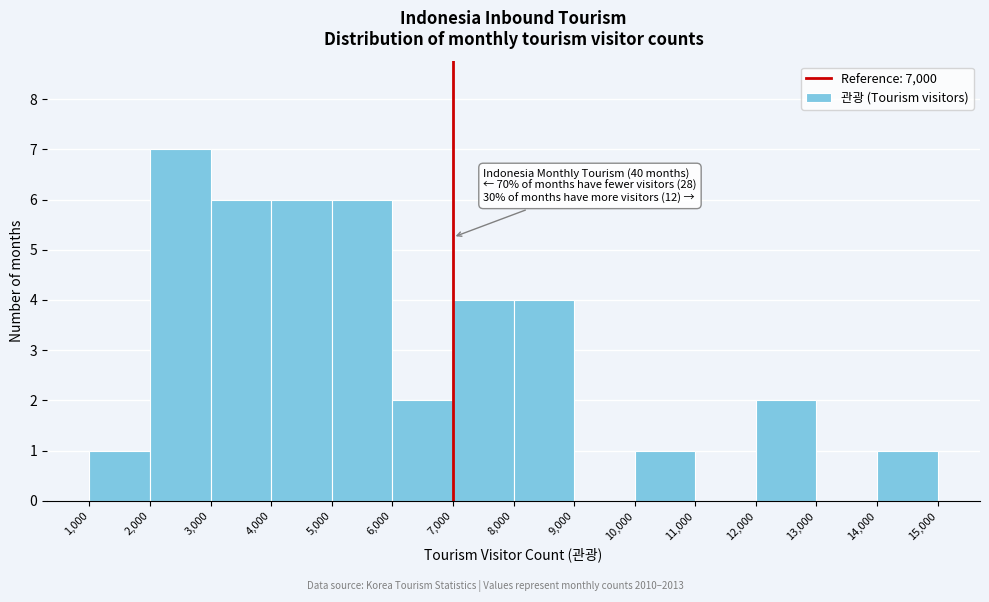

Over which range of the x-axis is the bar tallest?

2,000 to 3,000